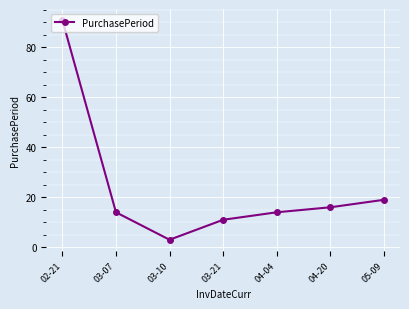

What is the sum of all values?

168